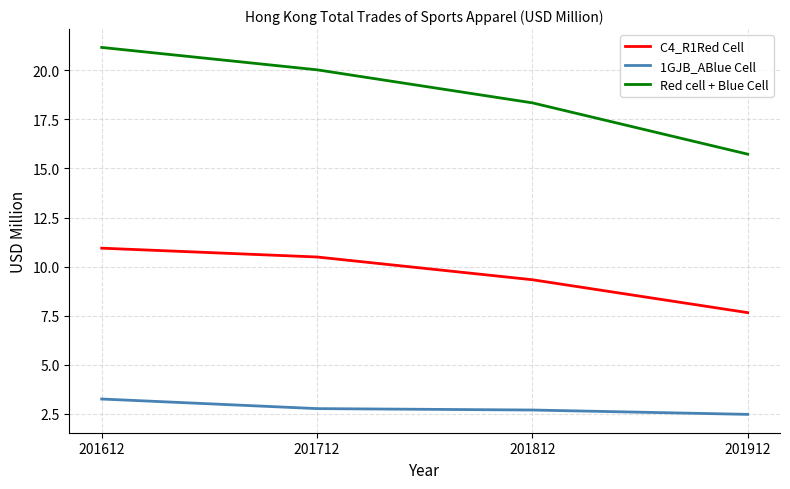

At which category is the sum across all series the highest?

201612